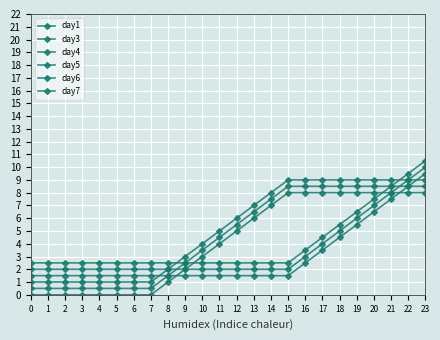

List the labels in order of day4 value, largest first.

15, 16, 17, 18, 19, 20, 21, 22, 23, 14, 13, 12, 11, 10, 9, 8, 0, 1, 2, 3, 4, 5, 6, 7